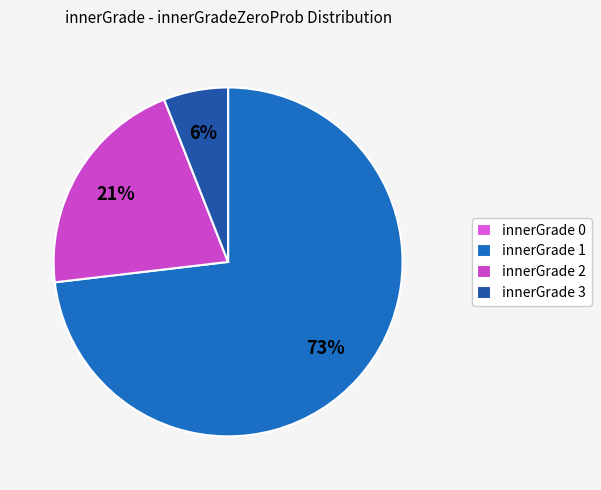

Is innerGrade 0 the majority of the pie?

No